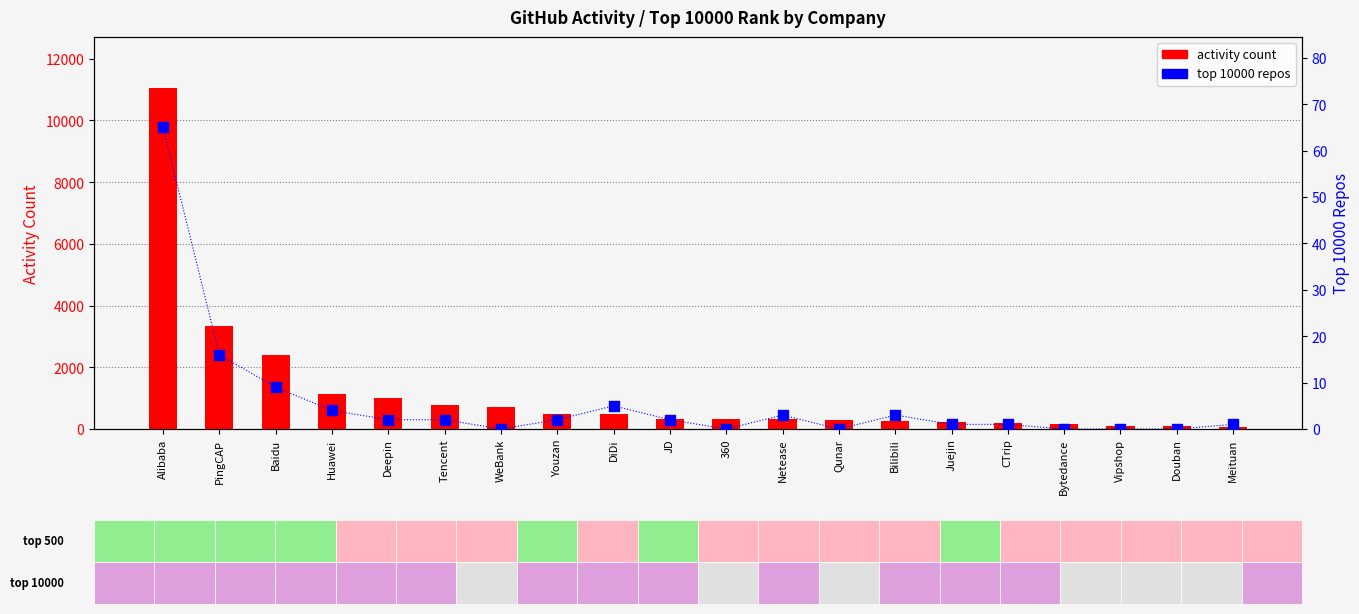

At which category is the sum across all series the highest?

Alibaba